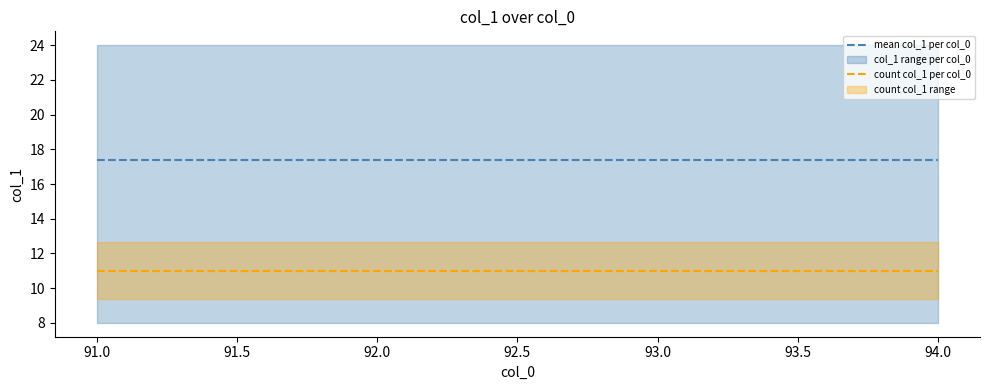

The count col_1 per col_0 series shows 14.4 at 91.0. True or false?

False